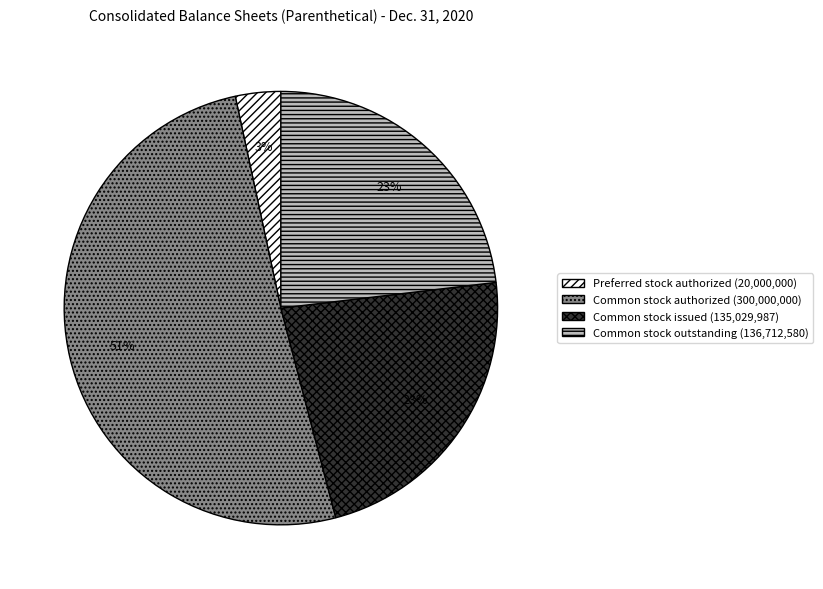

Is there a majority slice in this chart?

Yes